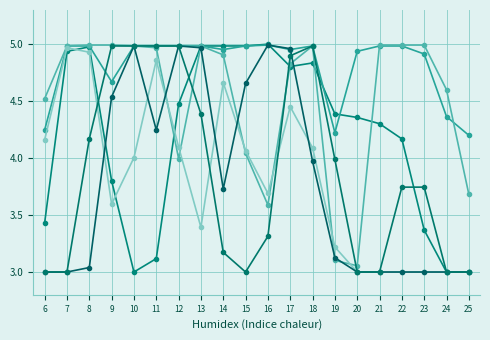

Is it true that col_14 equals 0.9 at 24?

False